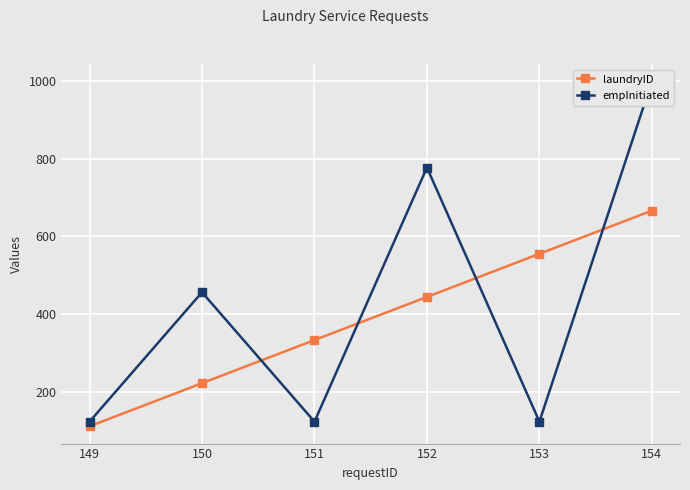

List the series in order of their overall mean, highest first.

empInitiated, laundryID